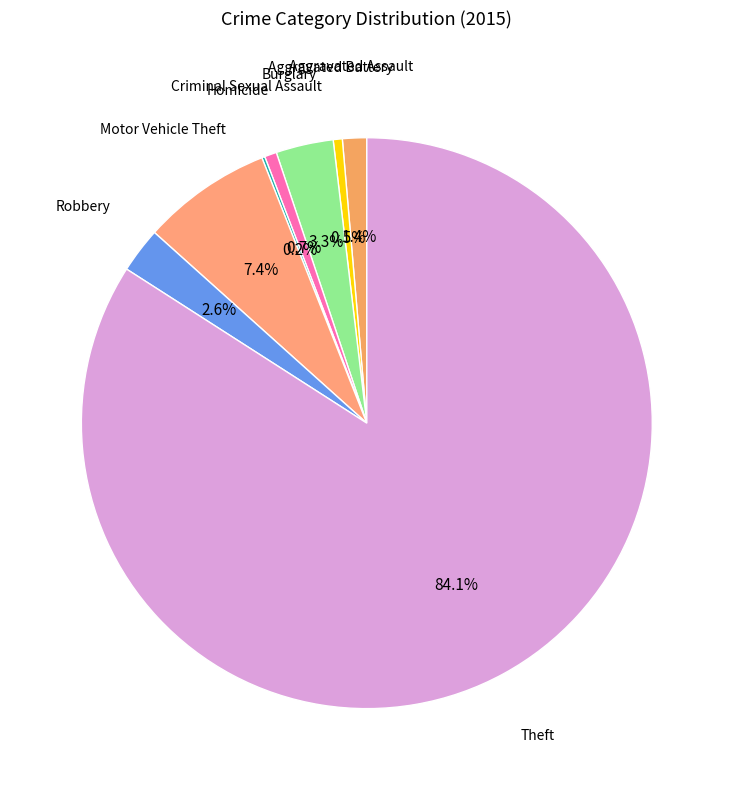

How many segments does this pie chart have?

8